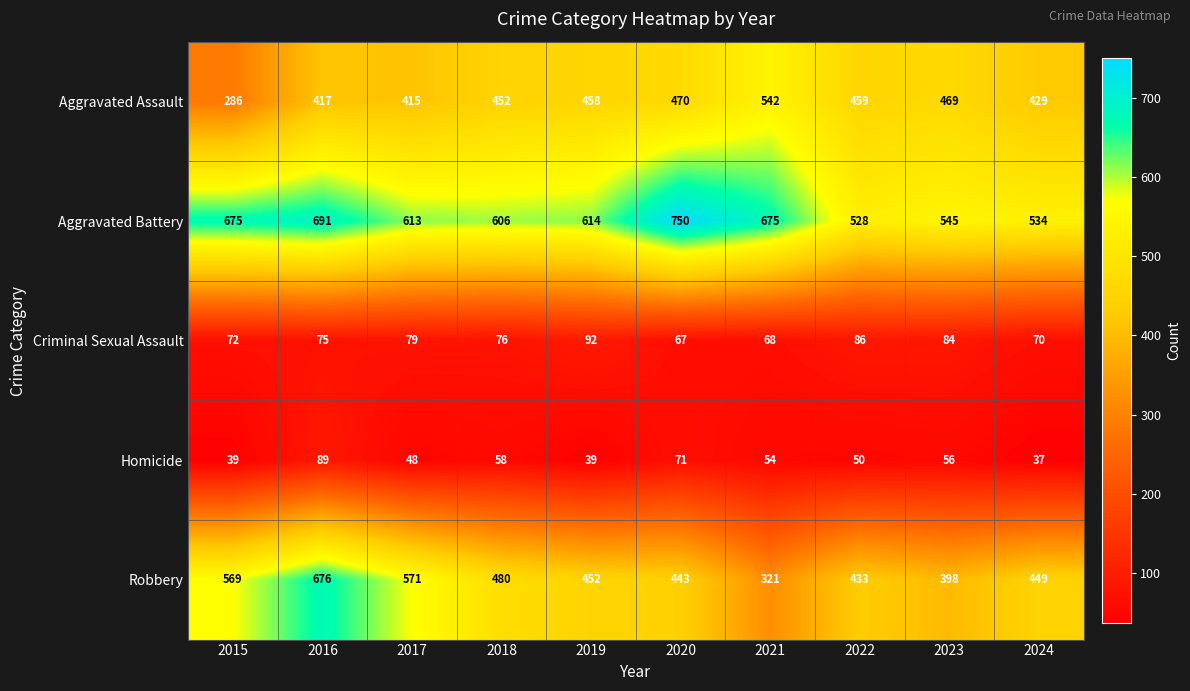

At how many categories does at least one series exceed 134?

10